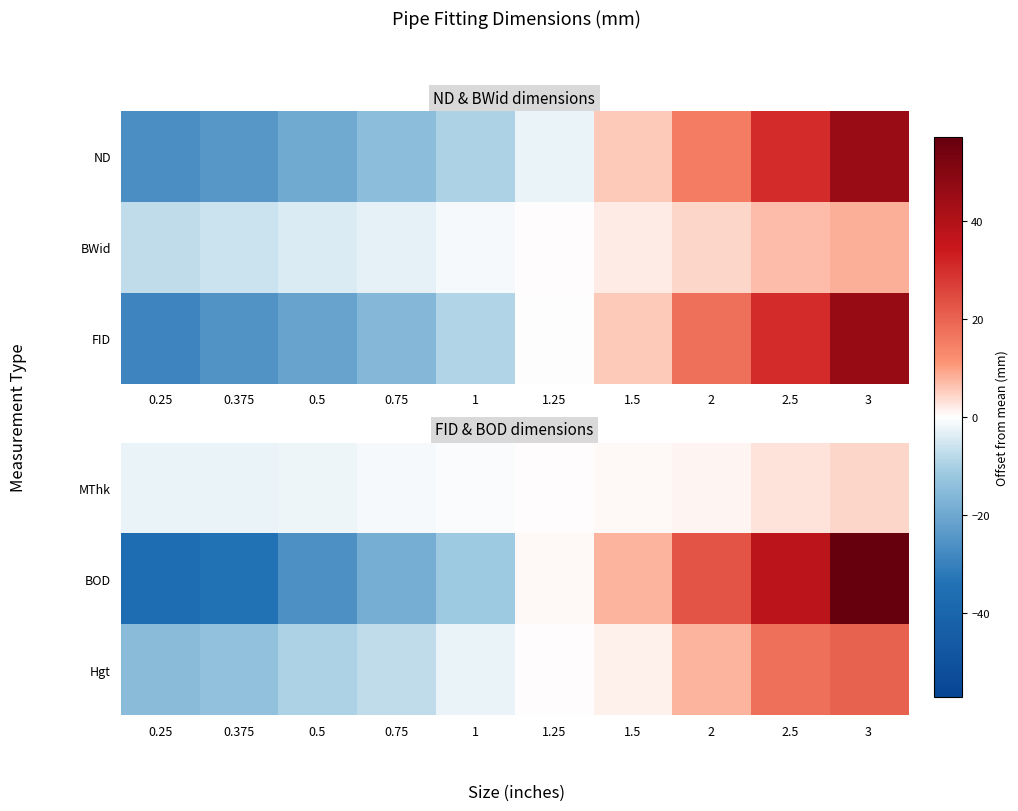

At how many categories does at least one series exceed -10?

10